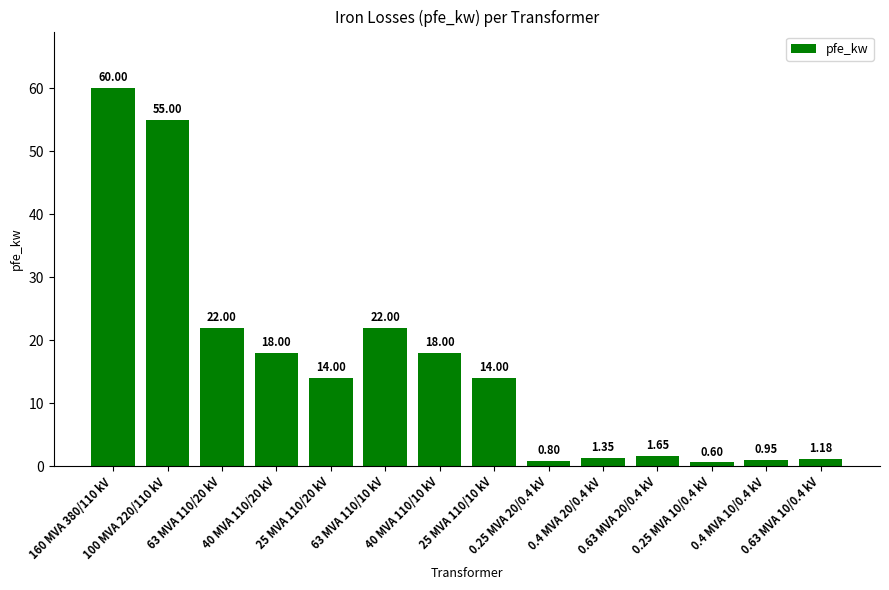

What is the approximate value at 160 MVA 380/110 kV?

60.0